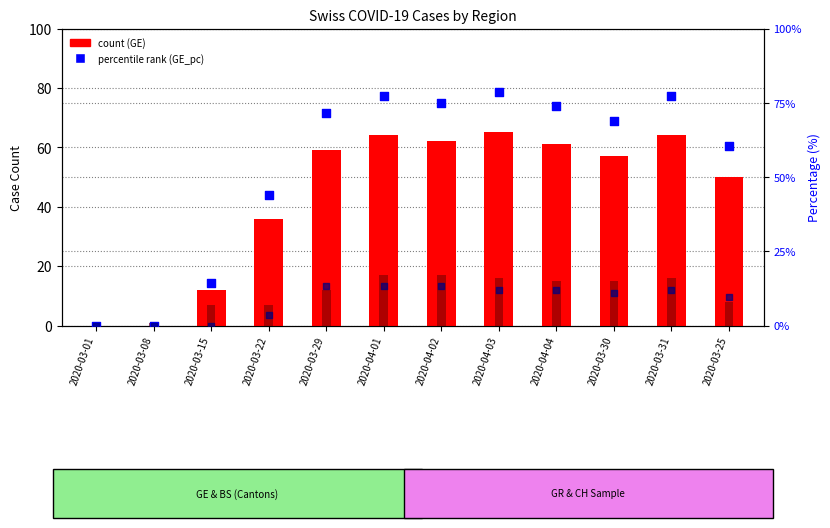

Is the value of count (BS) at 2020-03-25 greater than the value of percentile rank (GR) at 2020-04-02?

No